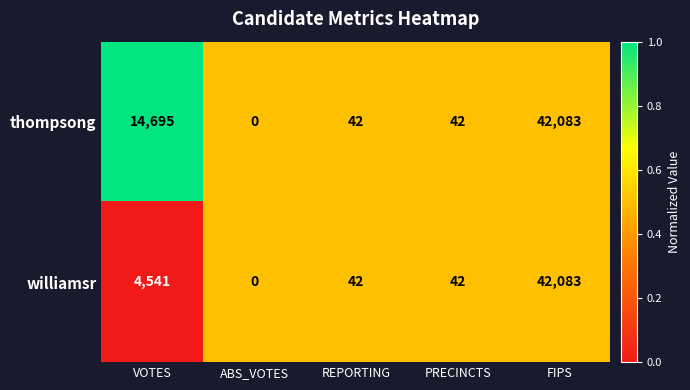

How many data points does each series have?

5